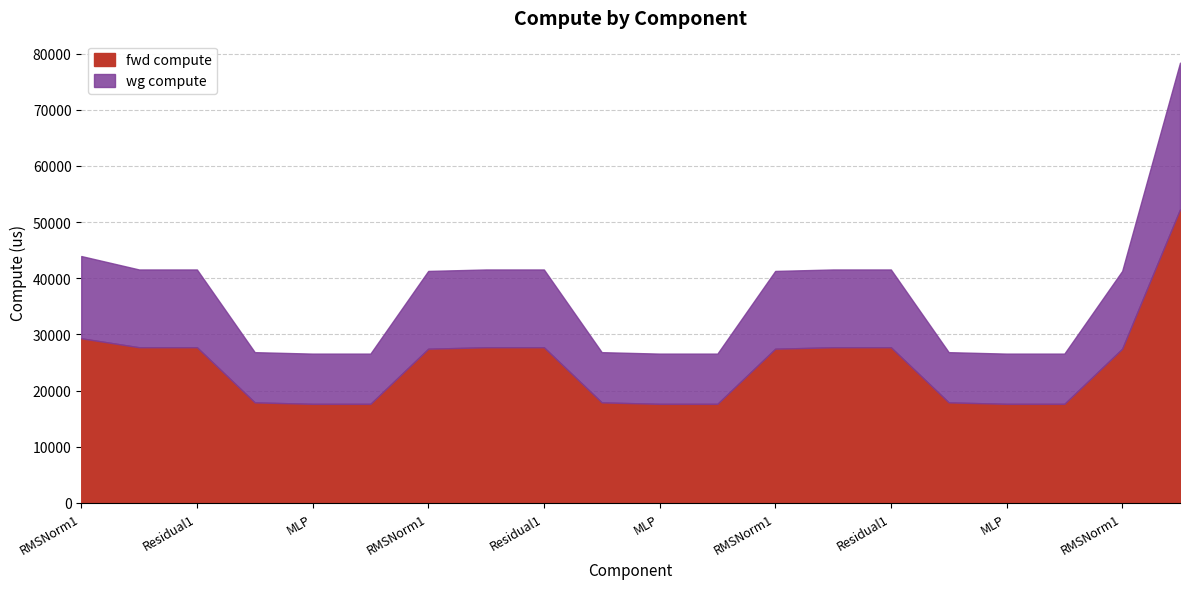

How many lines are shown in the chart?

2